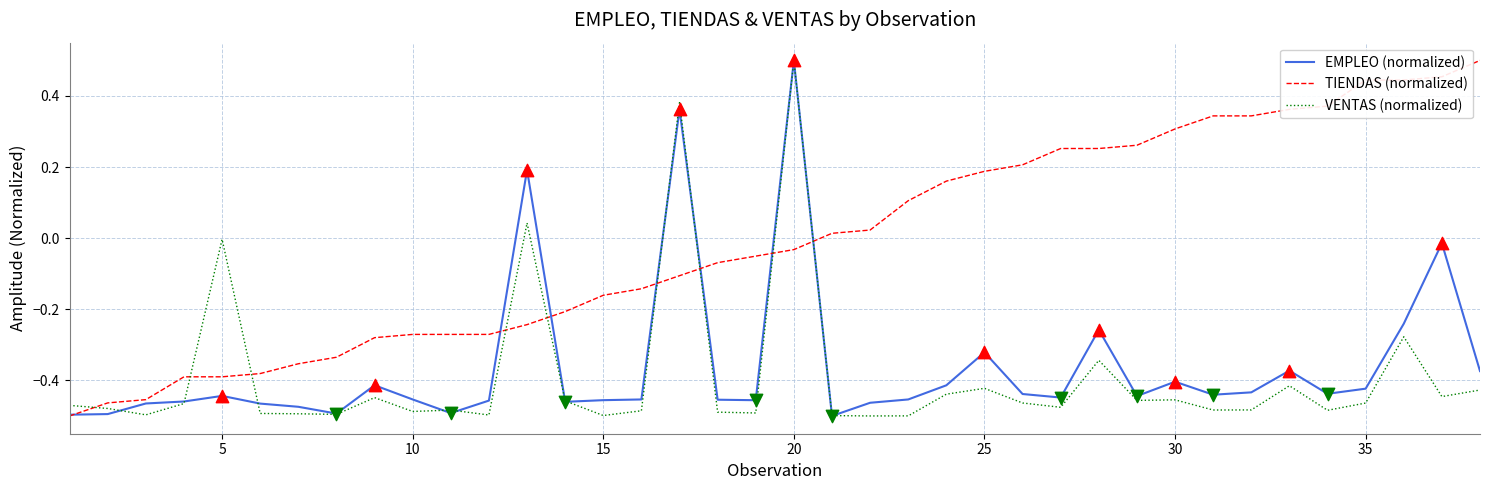

Which series has the largest total across all categories?

TIENDAS (normalized)